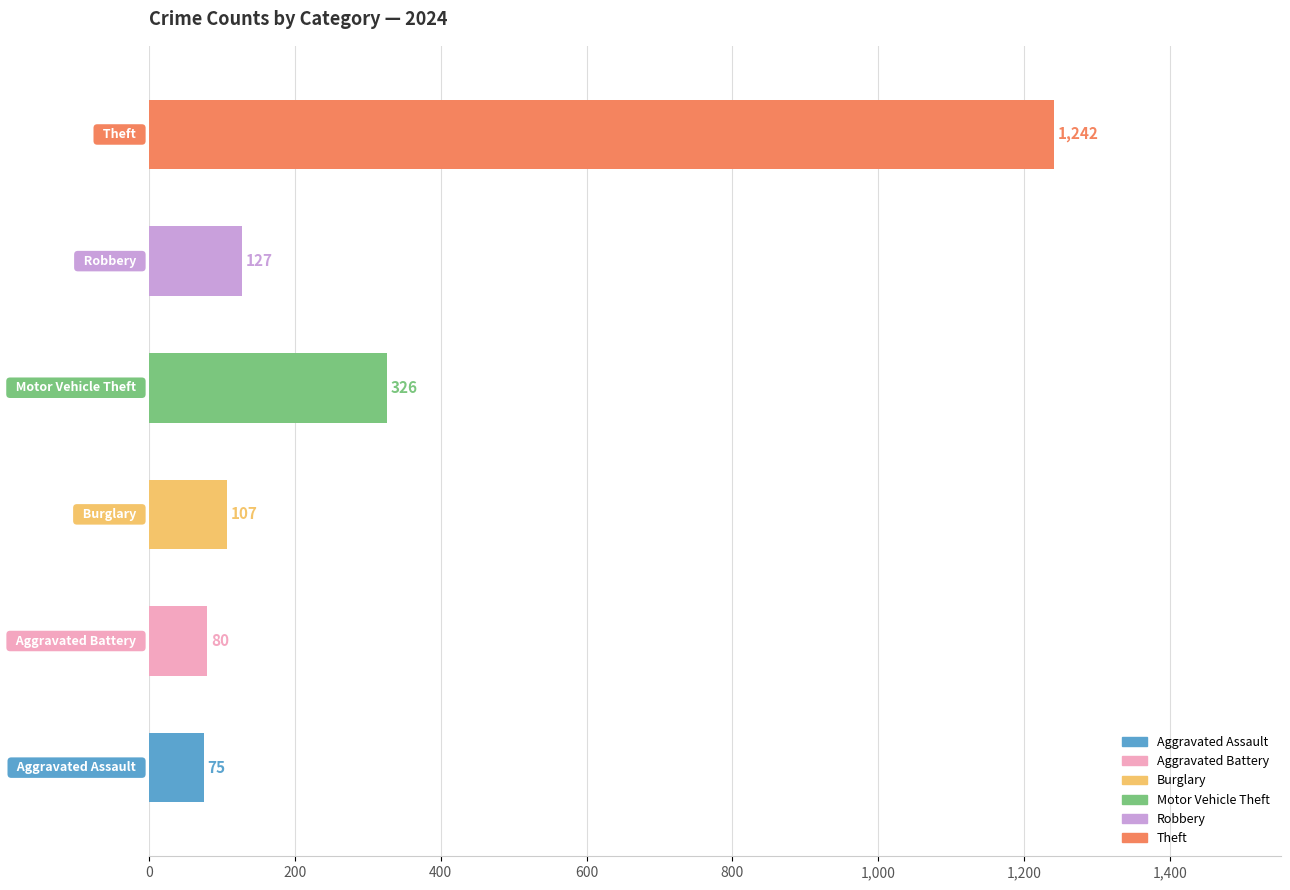

Reading top to bottom, list all the values displayed in this chart.

1242	127	326	107	80	75